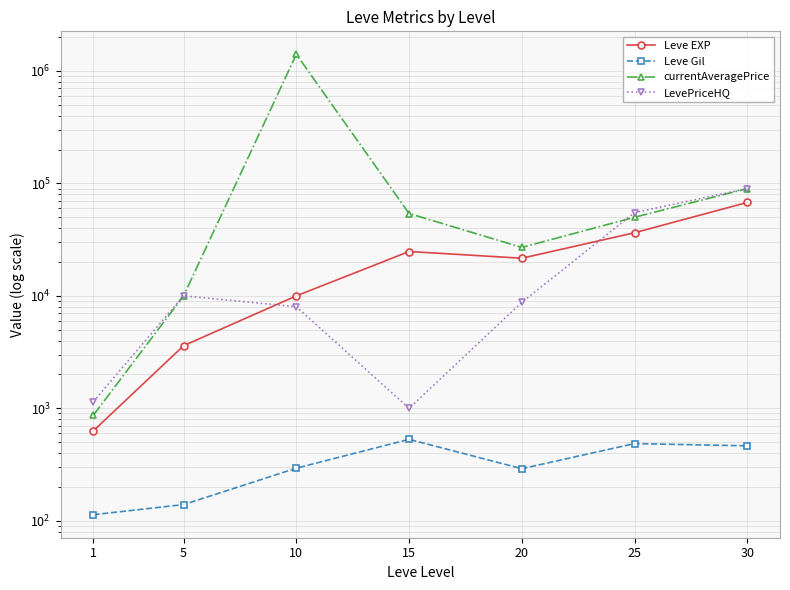

How many data points in currentAveragePrice are above 50000?

3